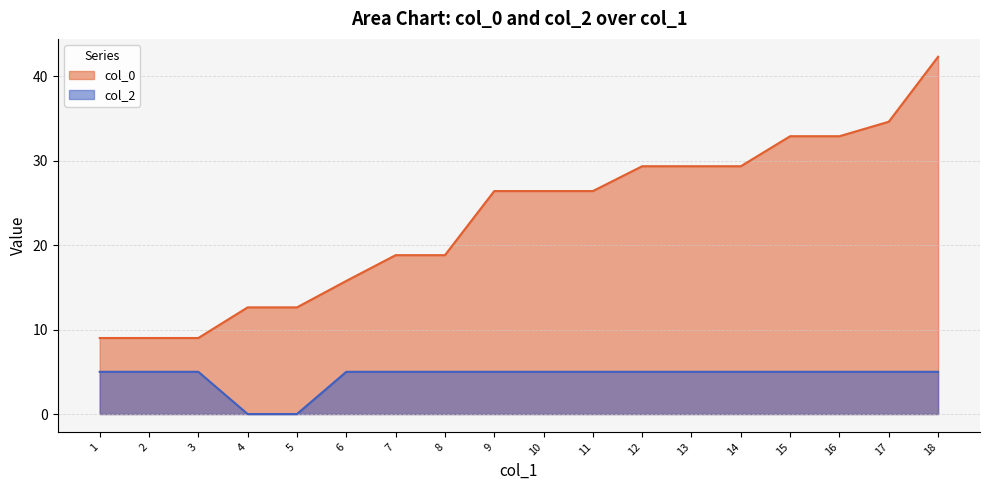

Reading right to left, transcribe all the data shown in this chart.

col_0: 42.3	34.6	32.9	32.9	29.3	29.3	29.3	26.4	26.4	26.4	18.8	18.8	15.8	12.6	12.6	9.0	9.0	9.0
col_2: 5.0	5.0	5.0	5.0	5.0	5.0	5.0	5.0	5.0	5.0	5.0	5.0	5.0	0.0	0.0	5.0	5.0	5.0